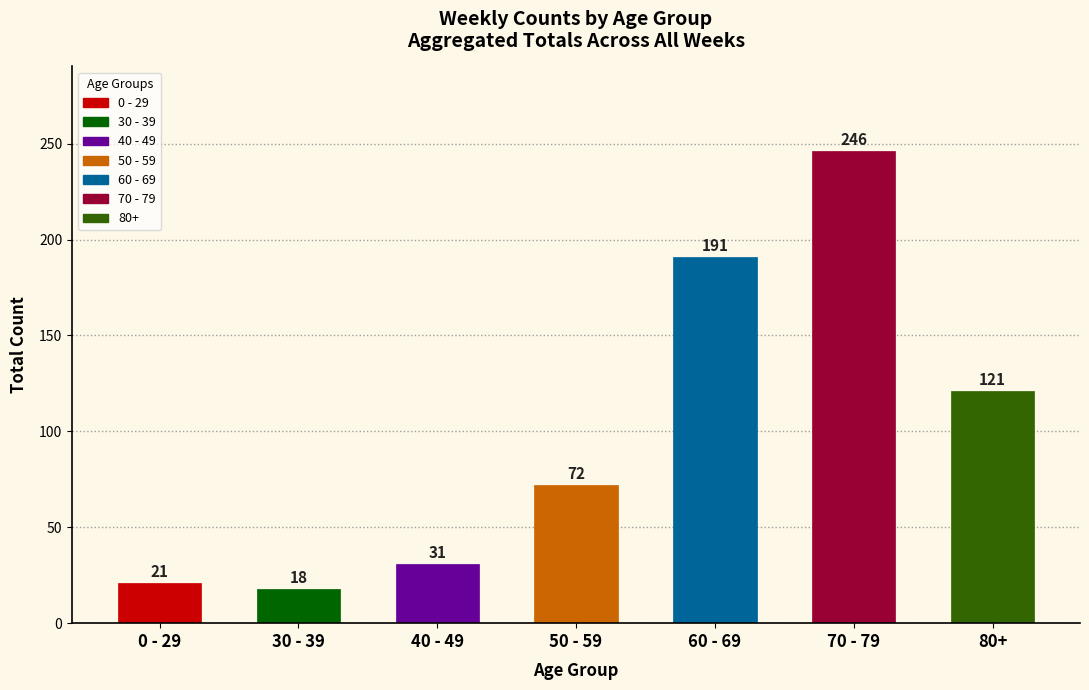

Reading right to left, extract all data points from this chart.

121	246	191	72	31	18	21